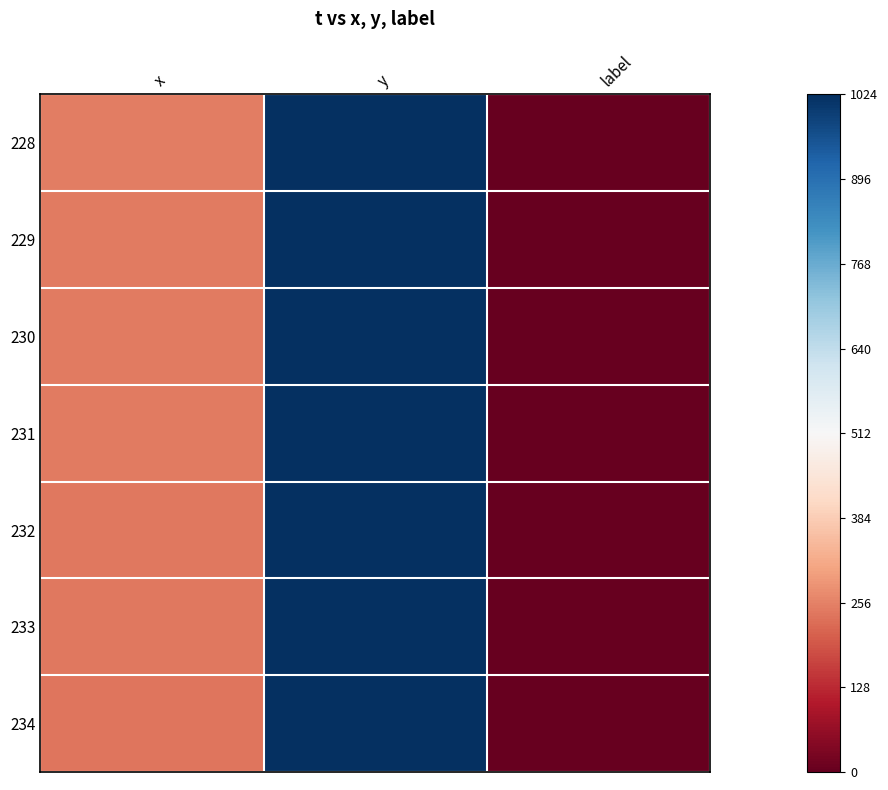

What is the spread (max minus min) of values at x?

10